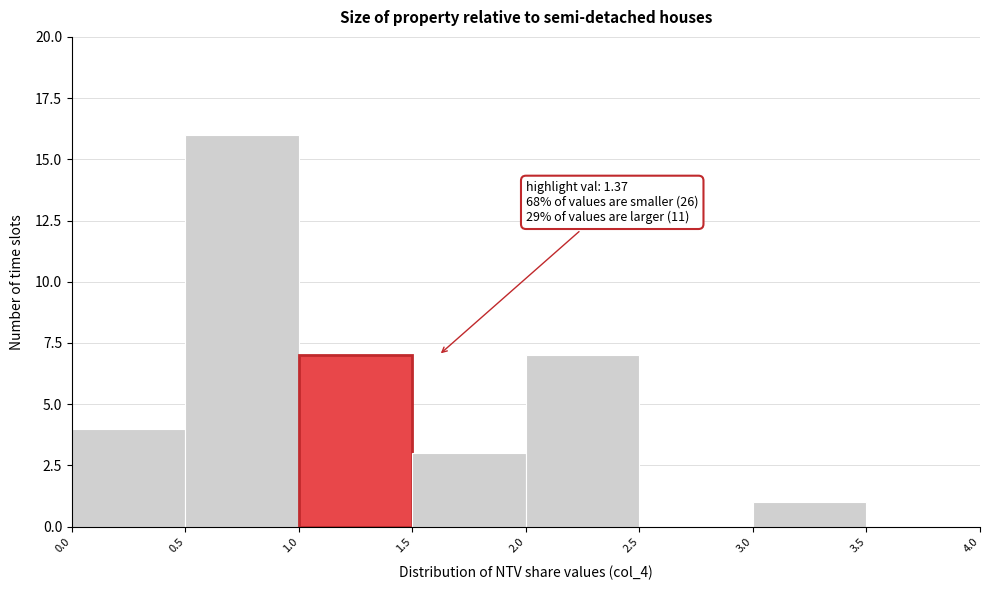

Over which range of the x-axis is the bar tallest?

0.5 to 1.0